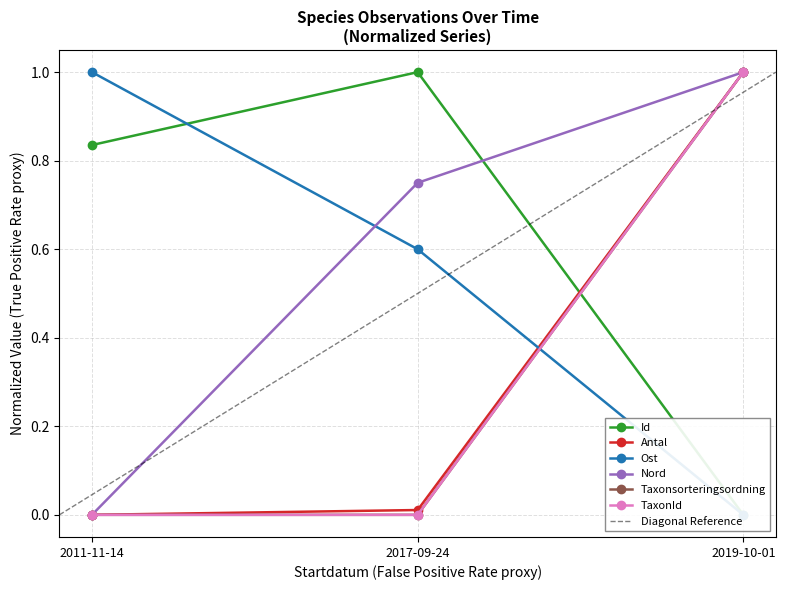

Between 2011-11-14 and 2019-10-01, which is larger?

2011-11-14